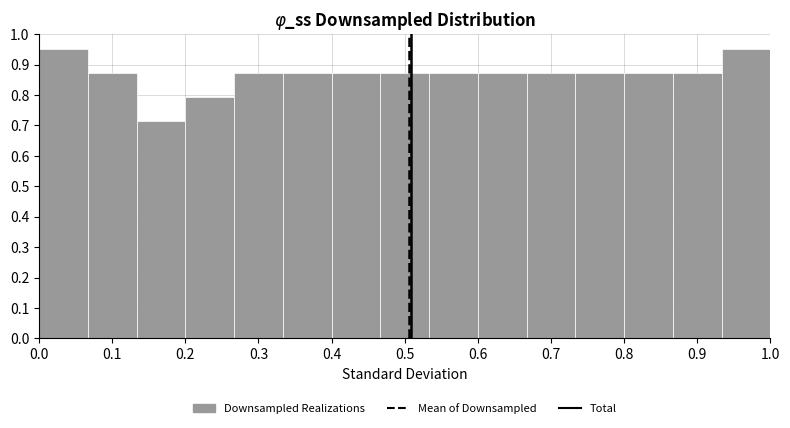

Reading left to right, transcribe this chart: for each bar, give the range it covers on the x-axis and its height. Neither the bar edges nor the heights are printed on the chart, so give them approximately, as read against the axes.

0.00 to 0.07: 0.95
0.07 to 0.13: 0.87
0.13 to 0.20: 0.71
0.20 to 0.27: 0.79
0.27 to 0.33: 0.87
0.33 to 0.40: 0.87
0.40 to 0.47: 0.87
0.47 to 0.53: 0.87
0.53 to 0.60: 0.87
0.60 to 0.67: 0.87
0.67 to 0.73: 0.87
0.73 to 0.80: 0.87
0.80 to 0.87: 0.87
0.87 to 0.93: 0.87
0.93 to 1.00: 0.95